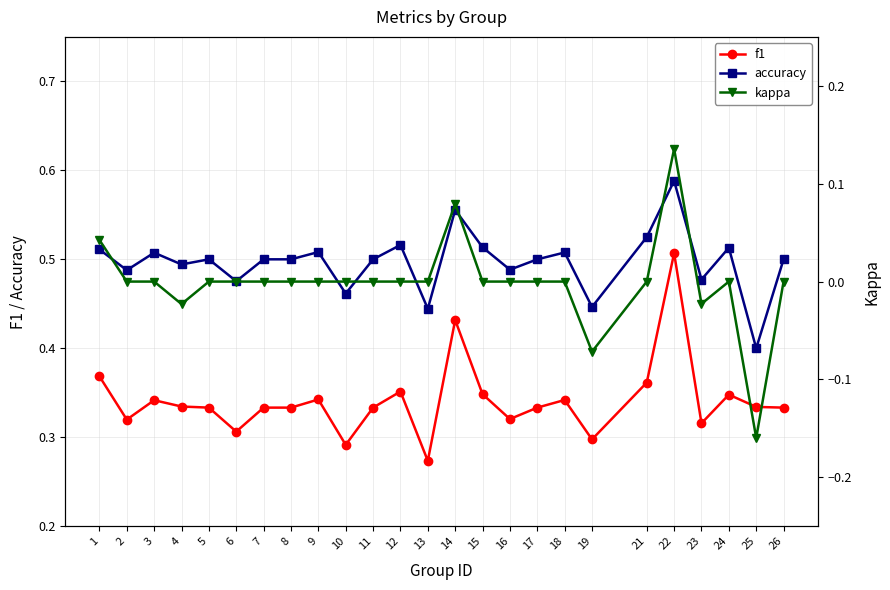

Which series has the largest total across all categories?

accuracy